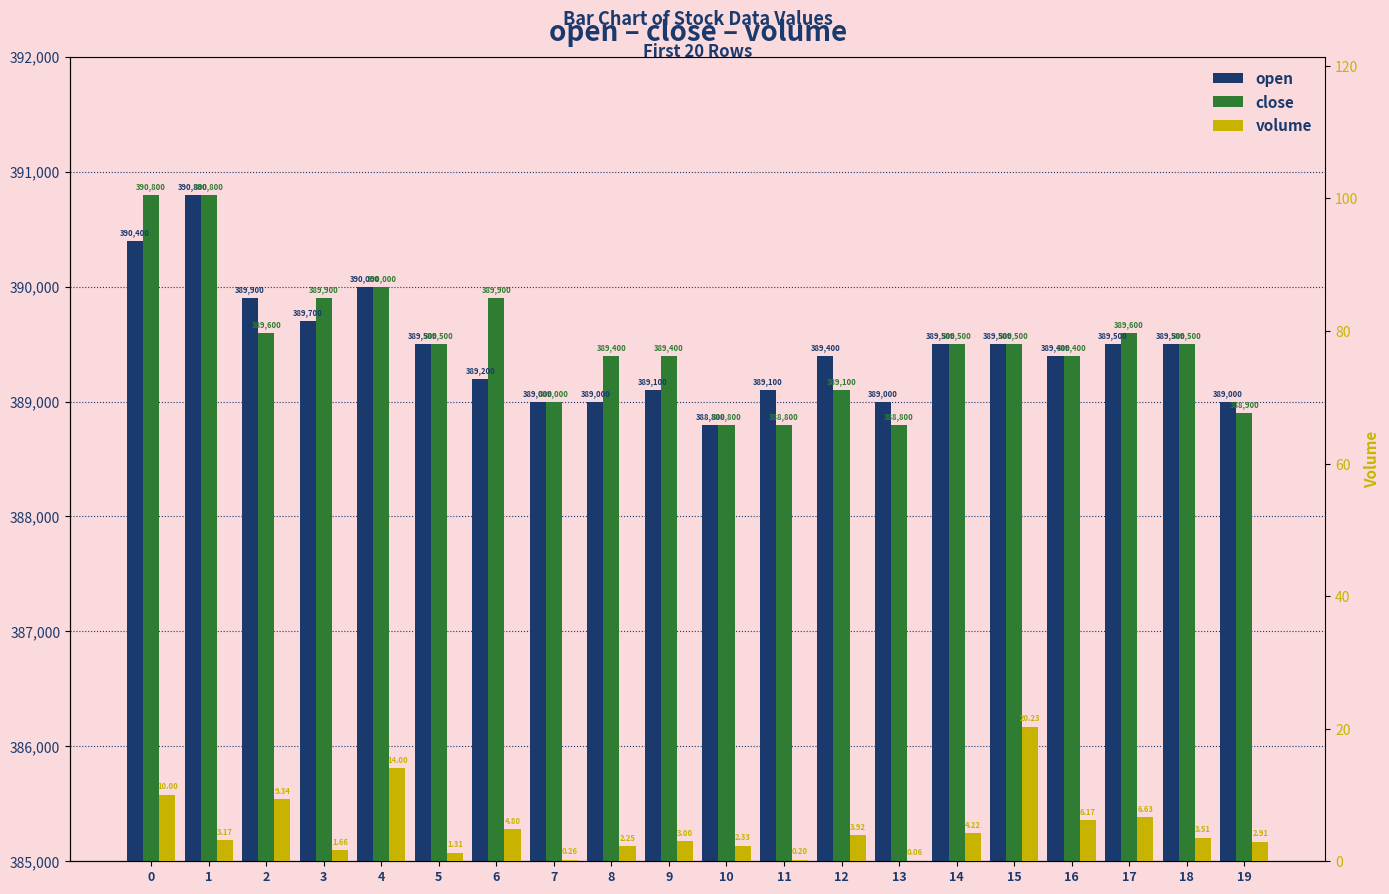

Which category has the highest value across all series?

1